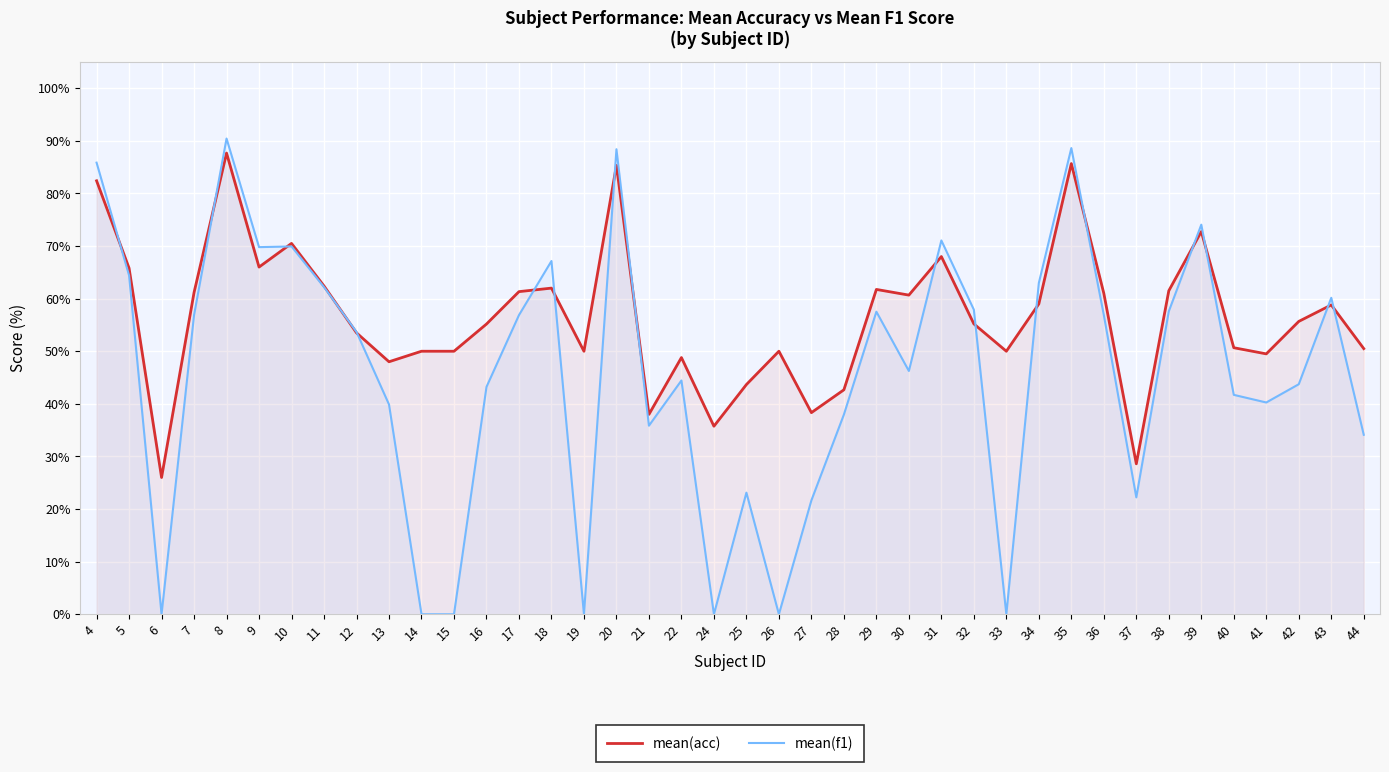

At which category does mean(acc) reach its first local peak?

8